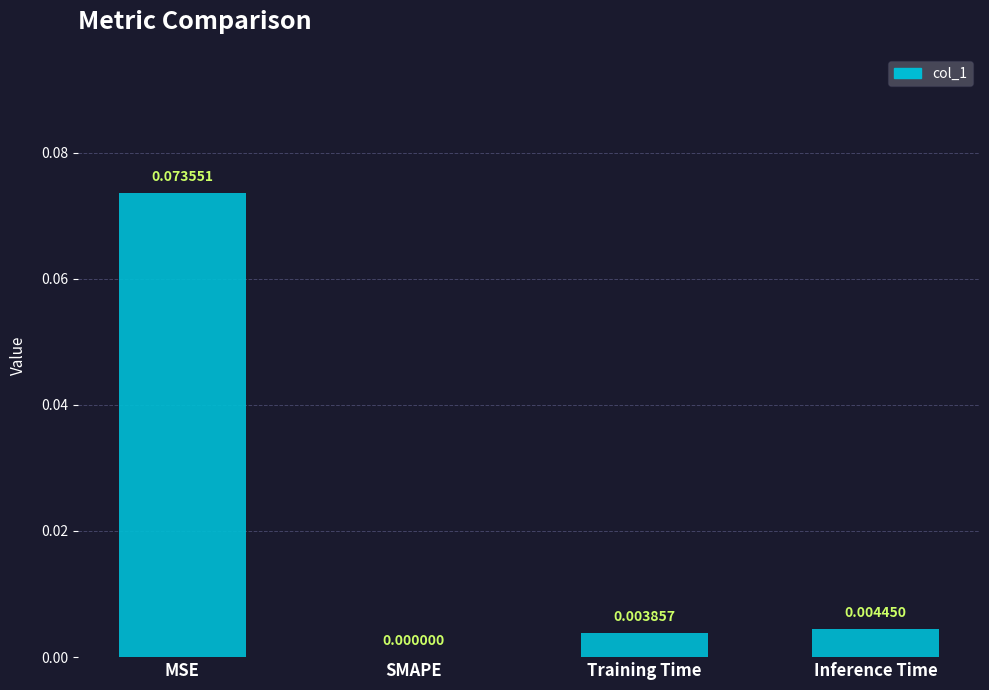

Which has a higher value, MSE or Inference Time?

MSE